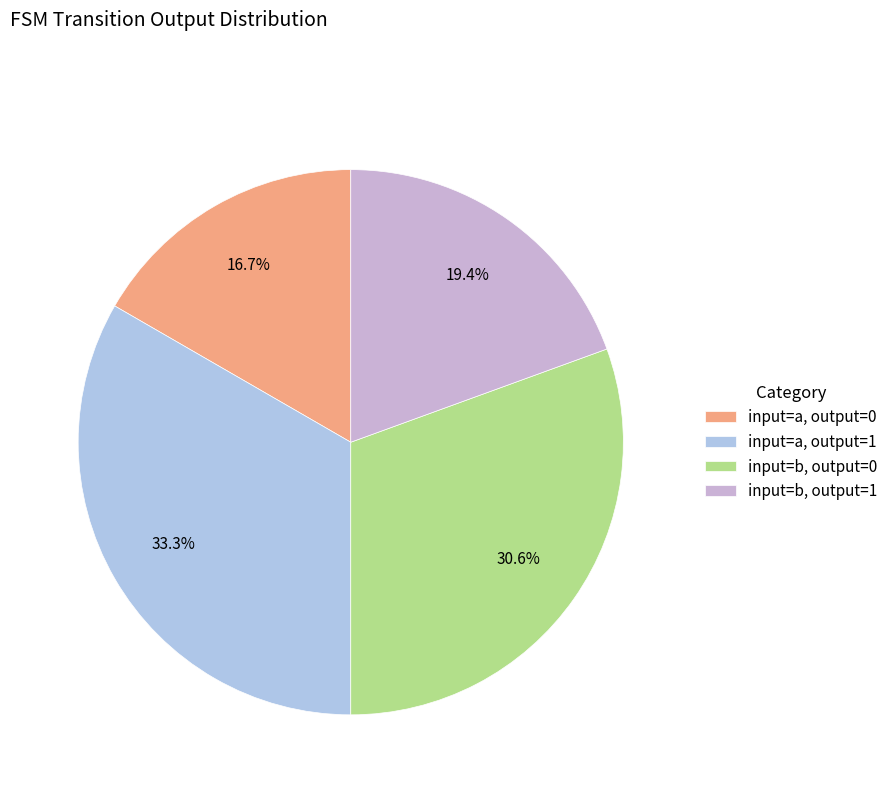

What portion of the pie excludes input=a, output=0?

83.3%